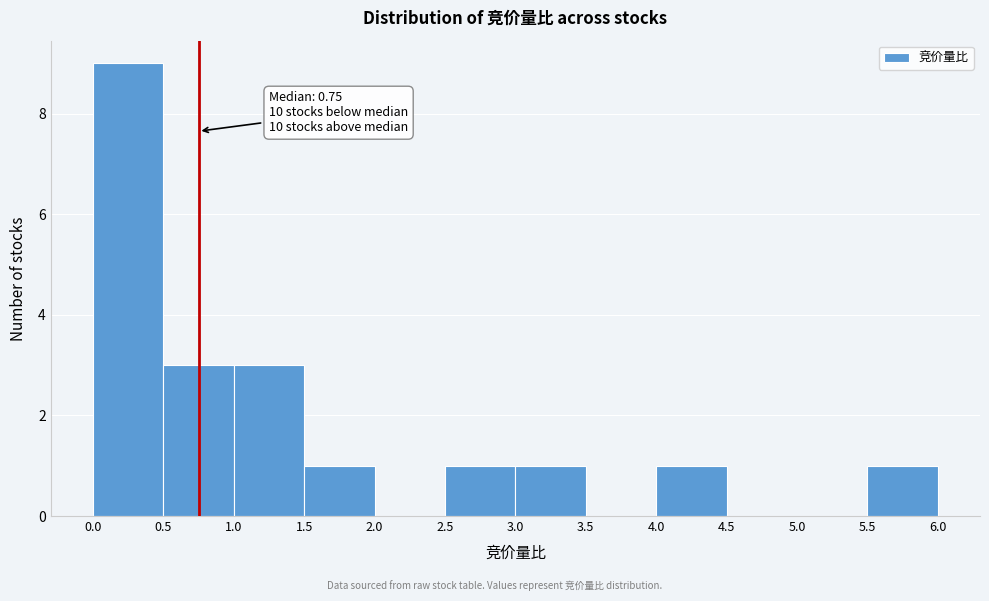

Over which range of the x-axis is the bar tallest?

0.0 to 0.5